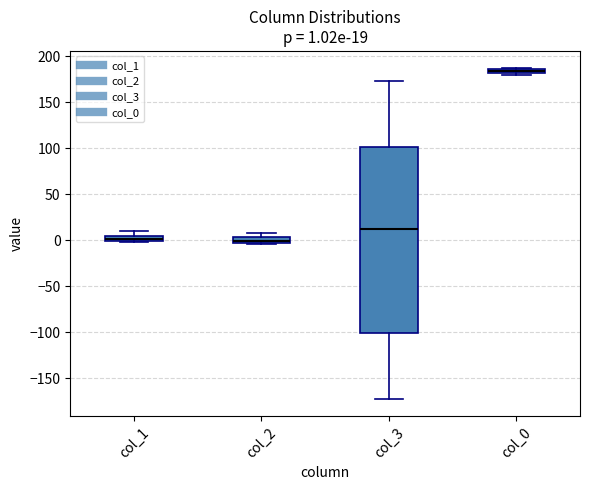

Which box's median line is the highest?

col_0